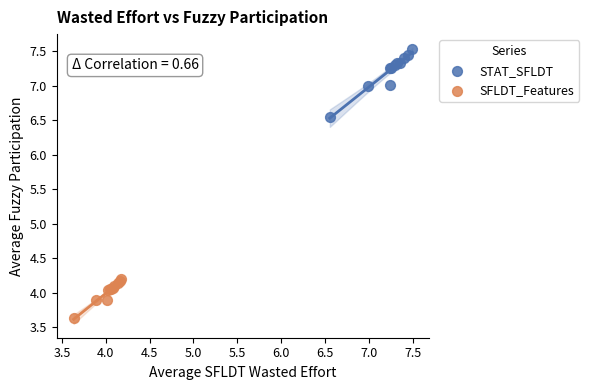

Which series reaches the maximum Y coordinate?

STAT_SFLDT